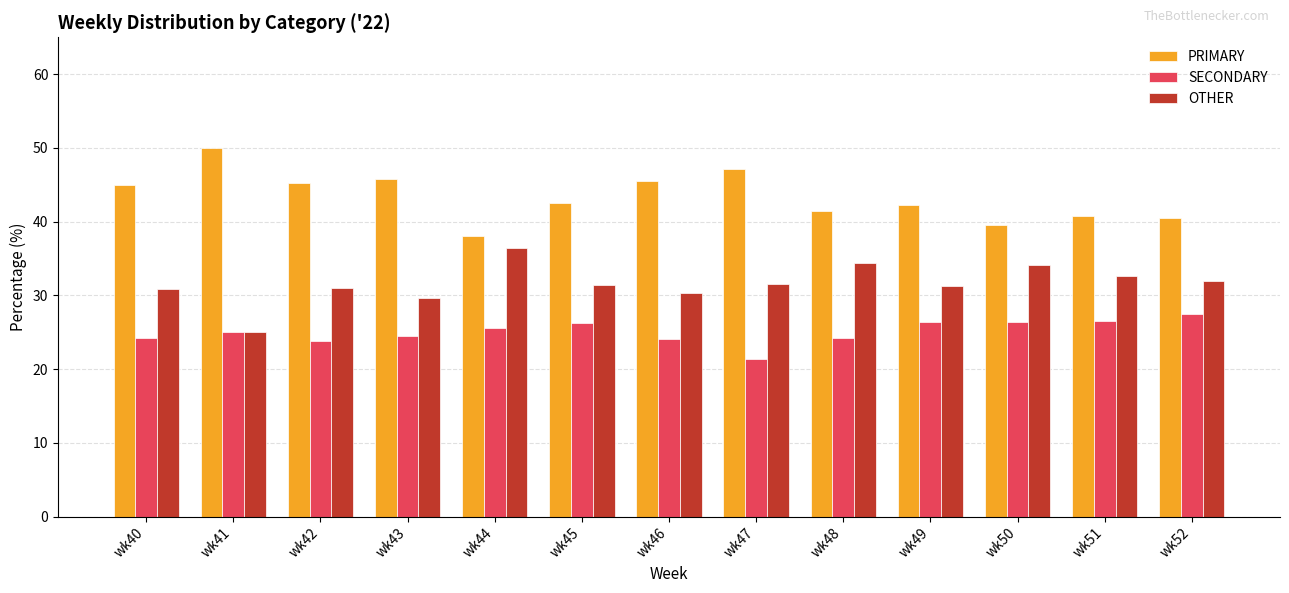

Rank the series by their average value, from lowest to highest.

SECONDARY, OTHER, PRIMARY